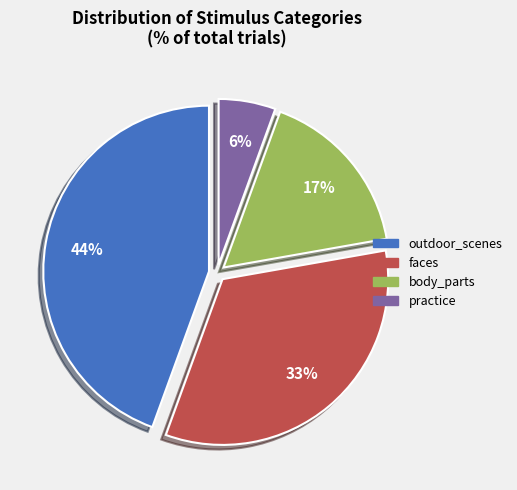

How many slices are in this pie chart?

4